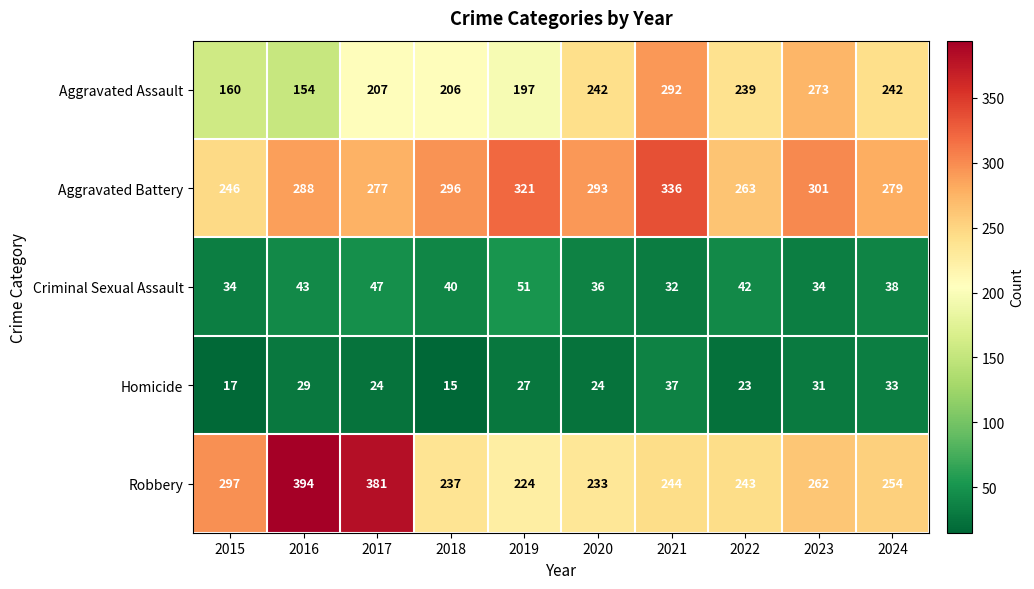

How many values in the Aggravated Assault series are below 239?

5